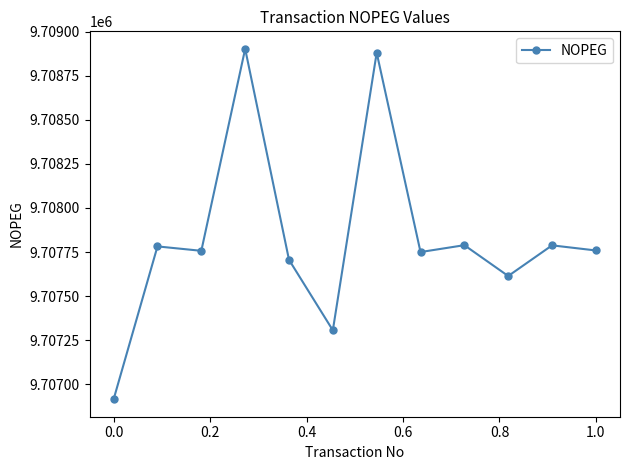

What is the value of the 7th point from the left?

9708881